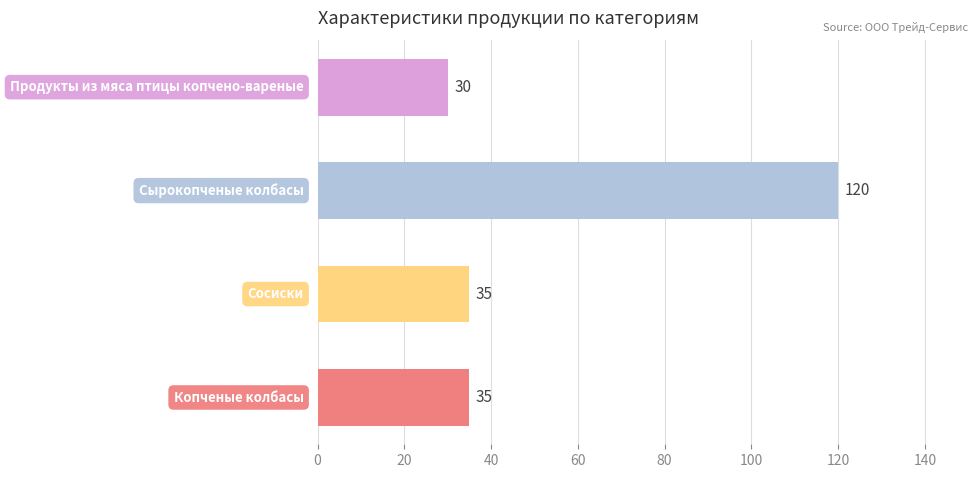

What is the difference between the maximum and minimum values?

90